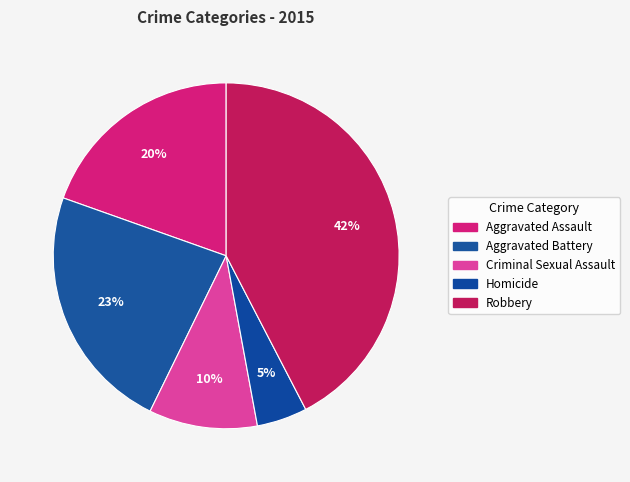

To the nearest percent, what portion does Criminal Sexual Assault represent?

10%